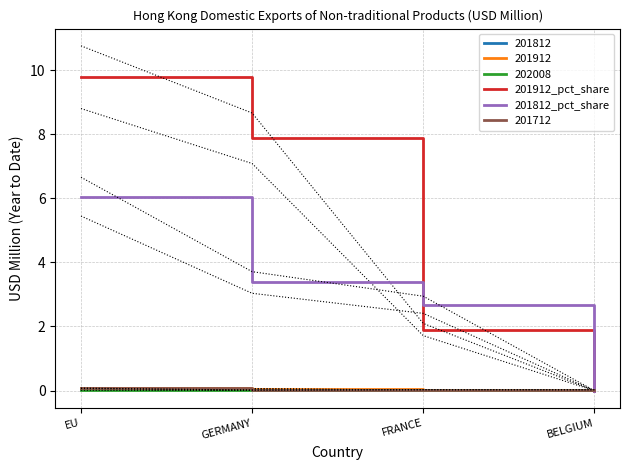

True or false: 201812_pct_share has a value of 9.9 at EU.

False